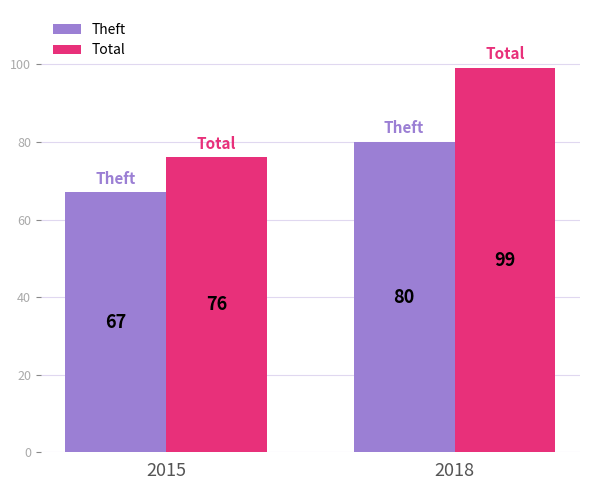

Reading left to right, list all the values displayed in this chart.

Theft: 67	80
Total: 76	99